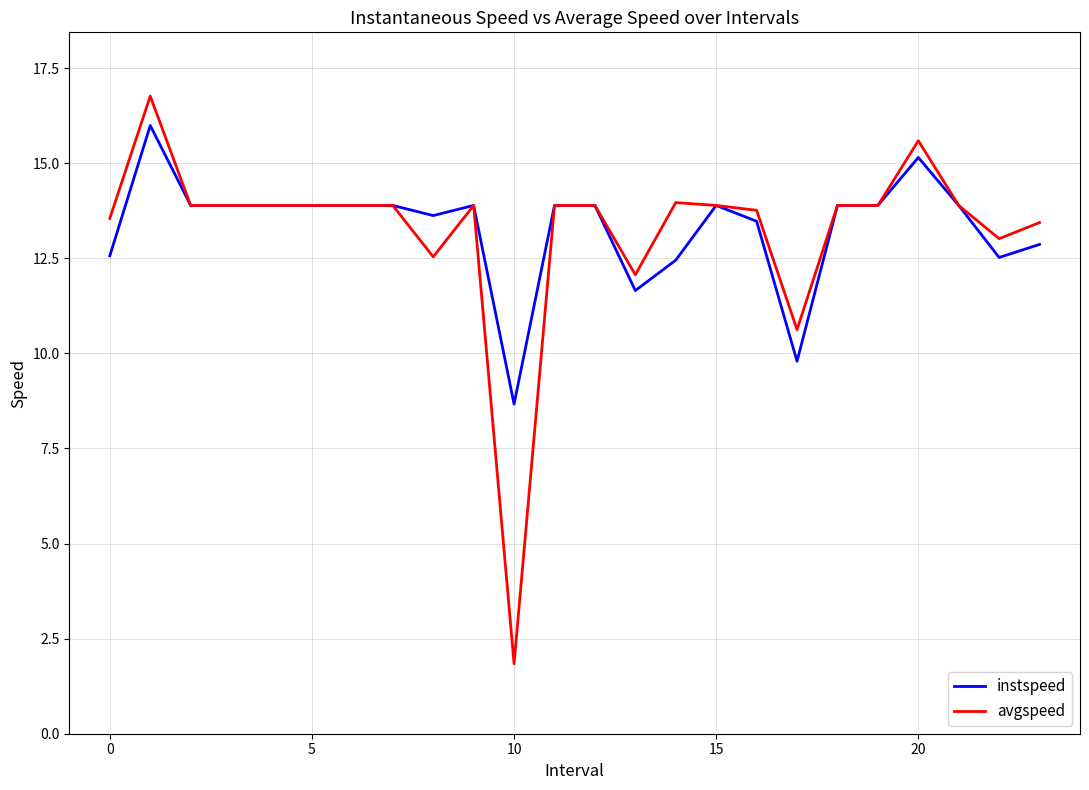

Rank the series by their maximum value, from highest to lowest.

avgspeed, instspeed